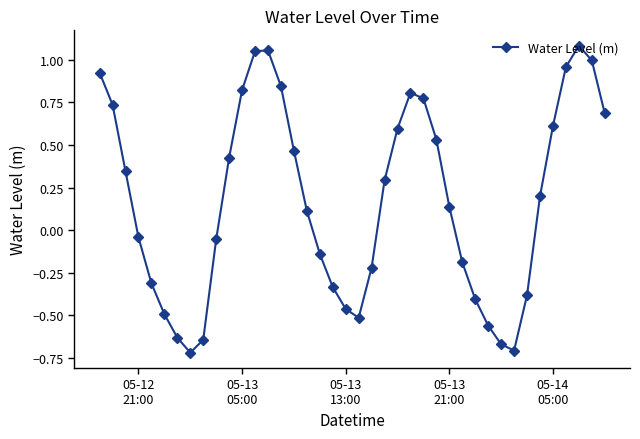

How many lines are shown in the chart?

1